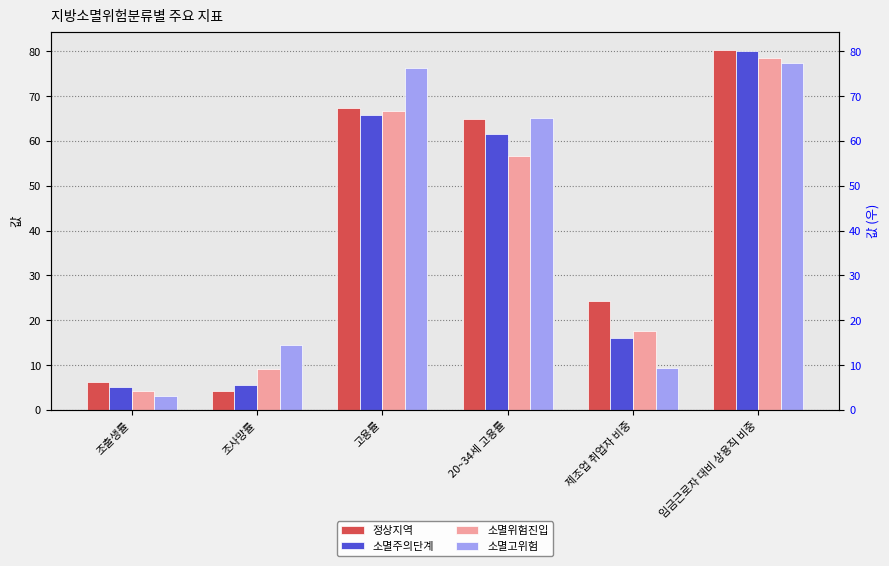

The value of 소멸주의단계 at 조사망률 is 5.5. True or false?

True